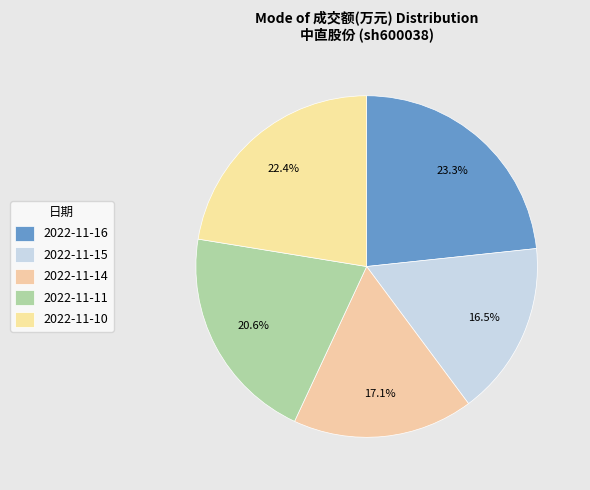

How many segments does this pie chart have?

5